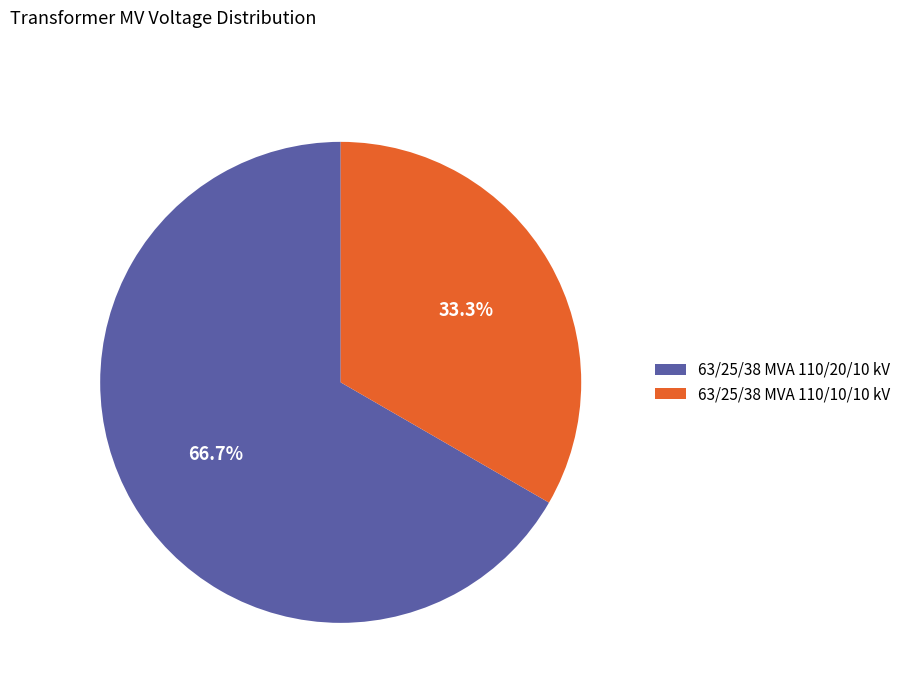

How many segments does this pie chart have?

2